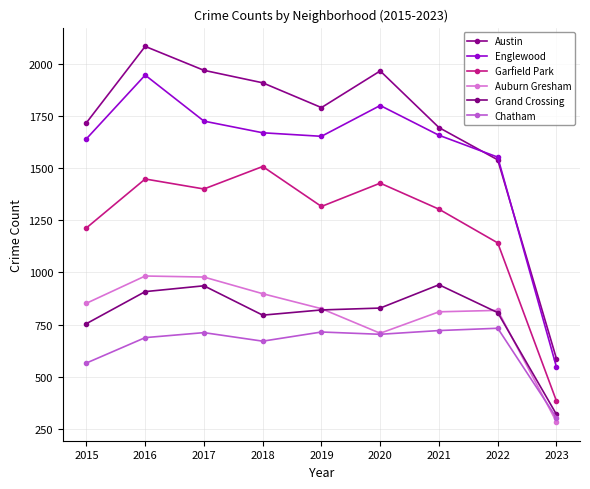

True or false: Austin and Grand Crossing cross at least once.

False